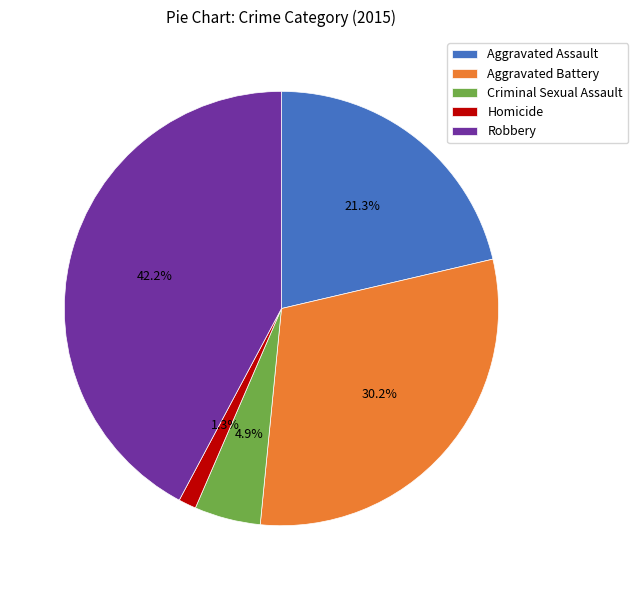

How many segments does this pie chart have?

5